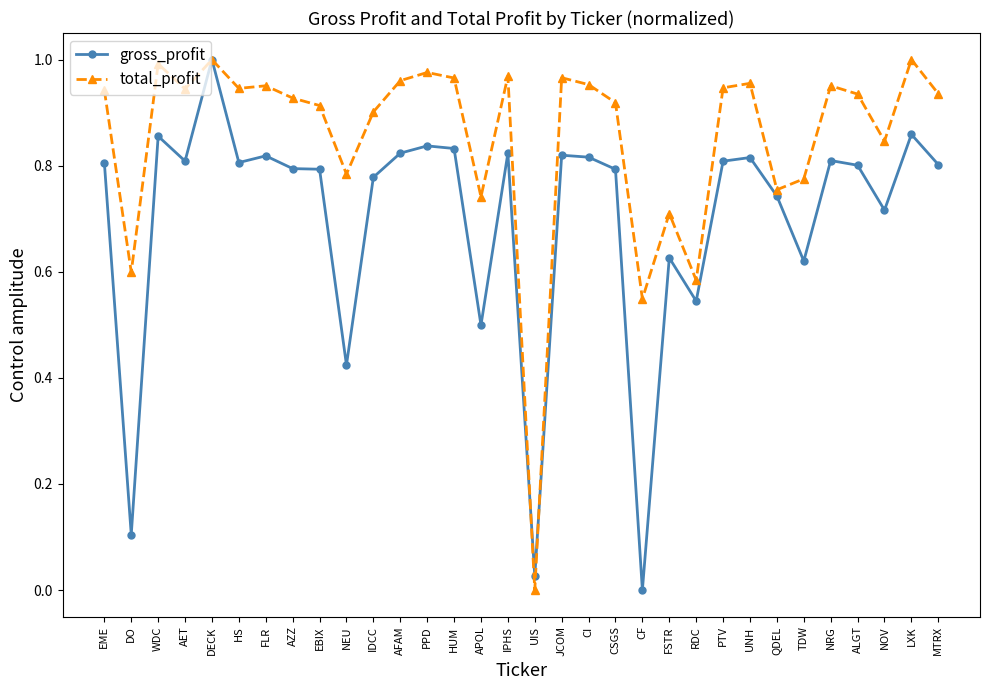

The value of gross_profit at CI is 0.8. True or false?

True